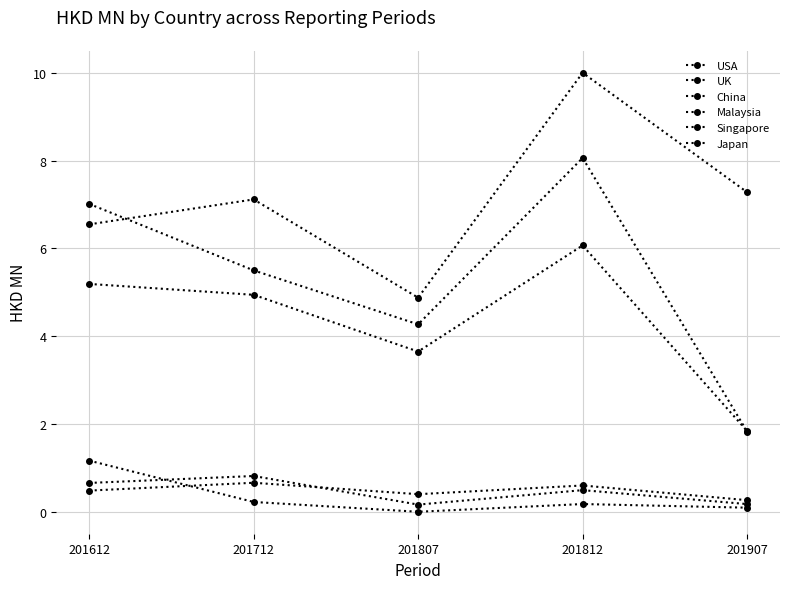

True or false: Malaysia and UK cross at least once.

False